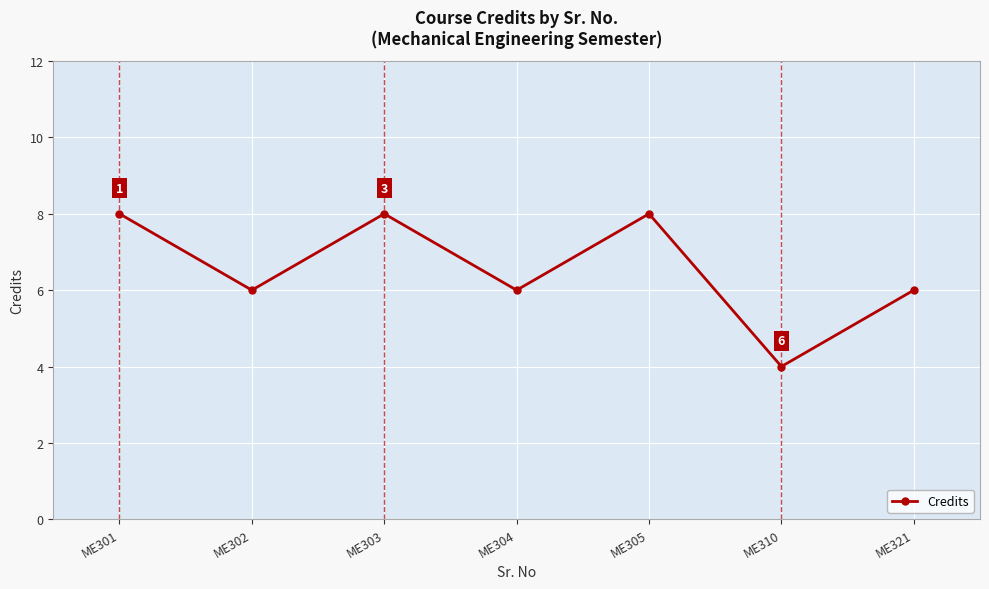

Reading left to right, transcribe all the data shown in this chart.

8	6	8	6	8	4	6